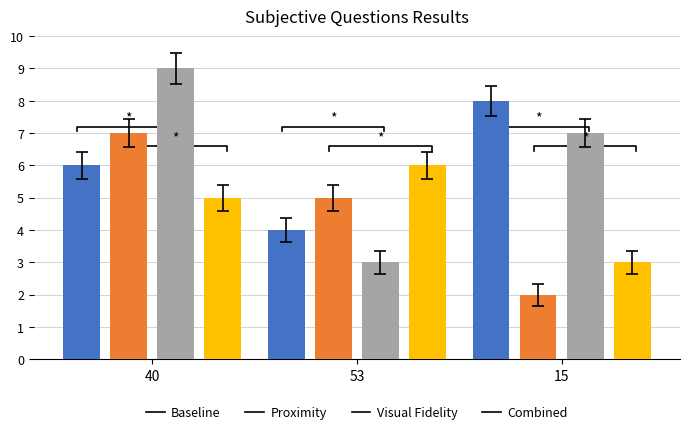

What position from the left is 53?

2